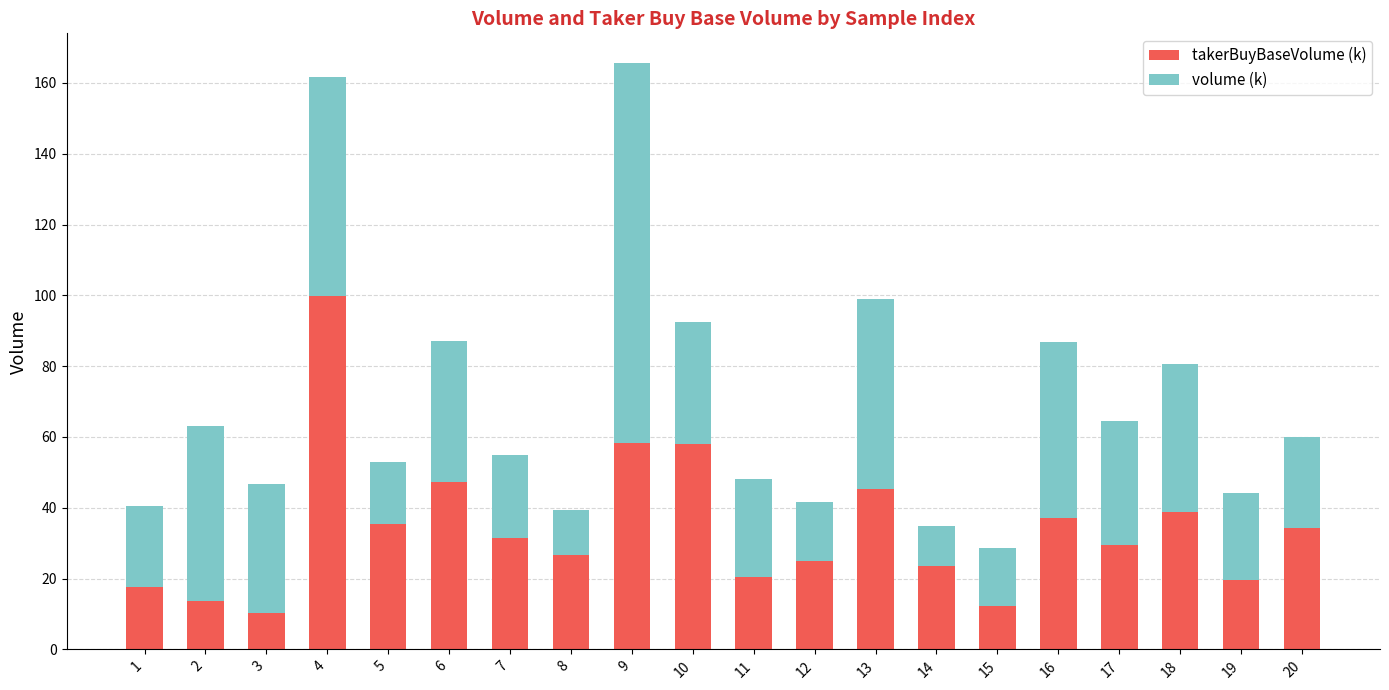

What is the total value across all series at 19?

44.1